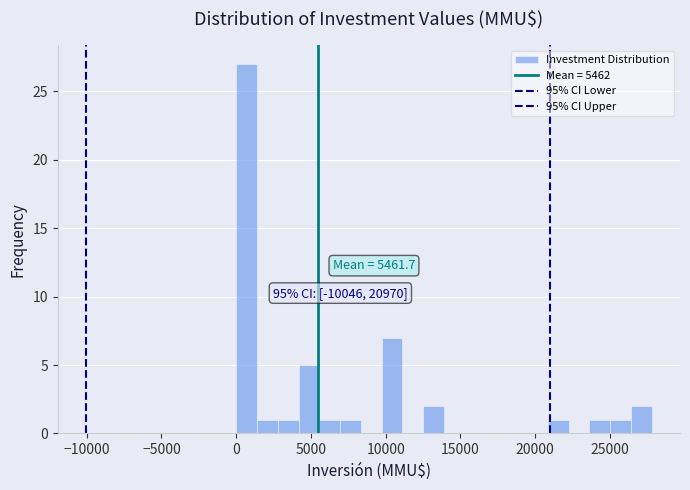

Around what value on the x-axis is the tallest bar? Give the approximate position of its centre, as read against the axis.

500